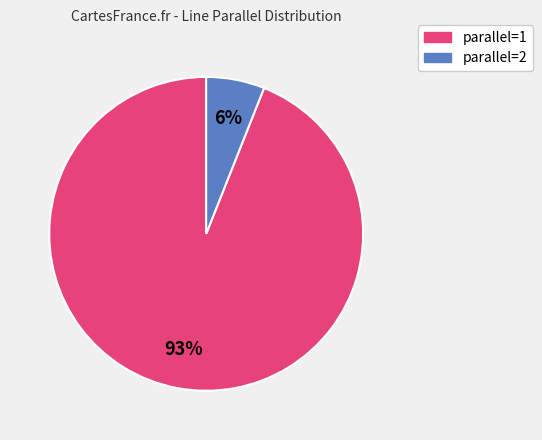

Count the number of slices in the pie.

2